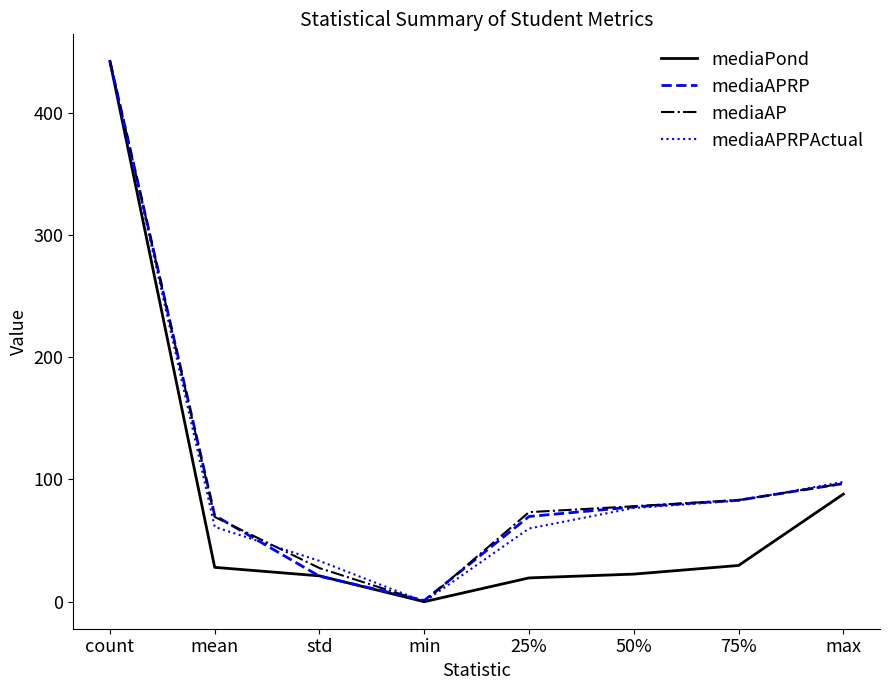

What is the difference between the highest and lowest values at 50%?

55.5